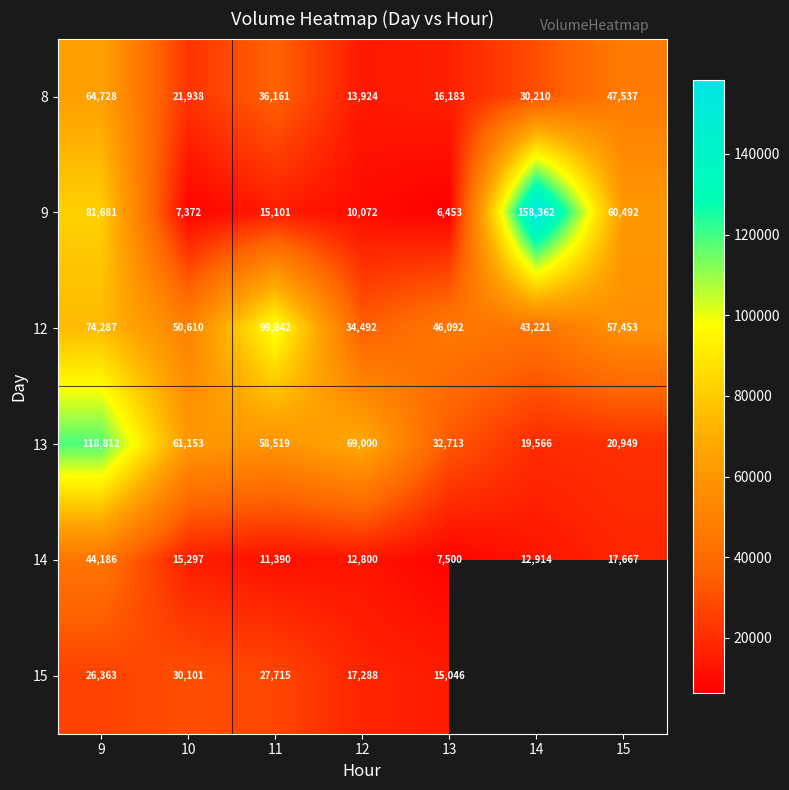

Is it true that 14 equals 17667 at 15?

True